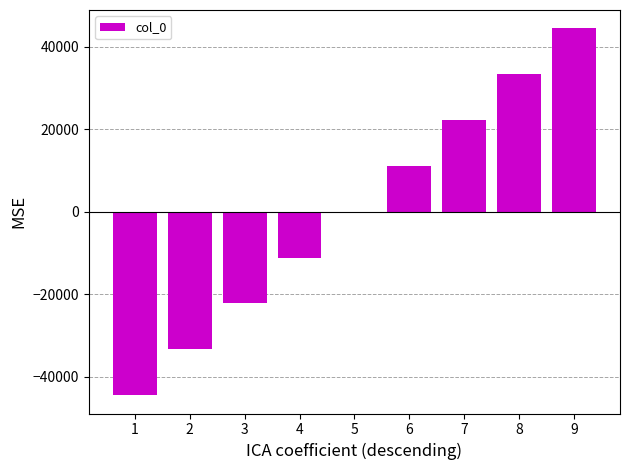

The value at 2 is -50237. True or false?

False